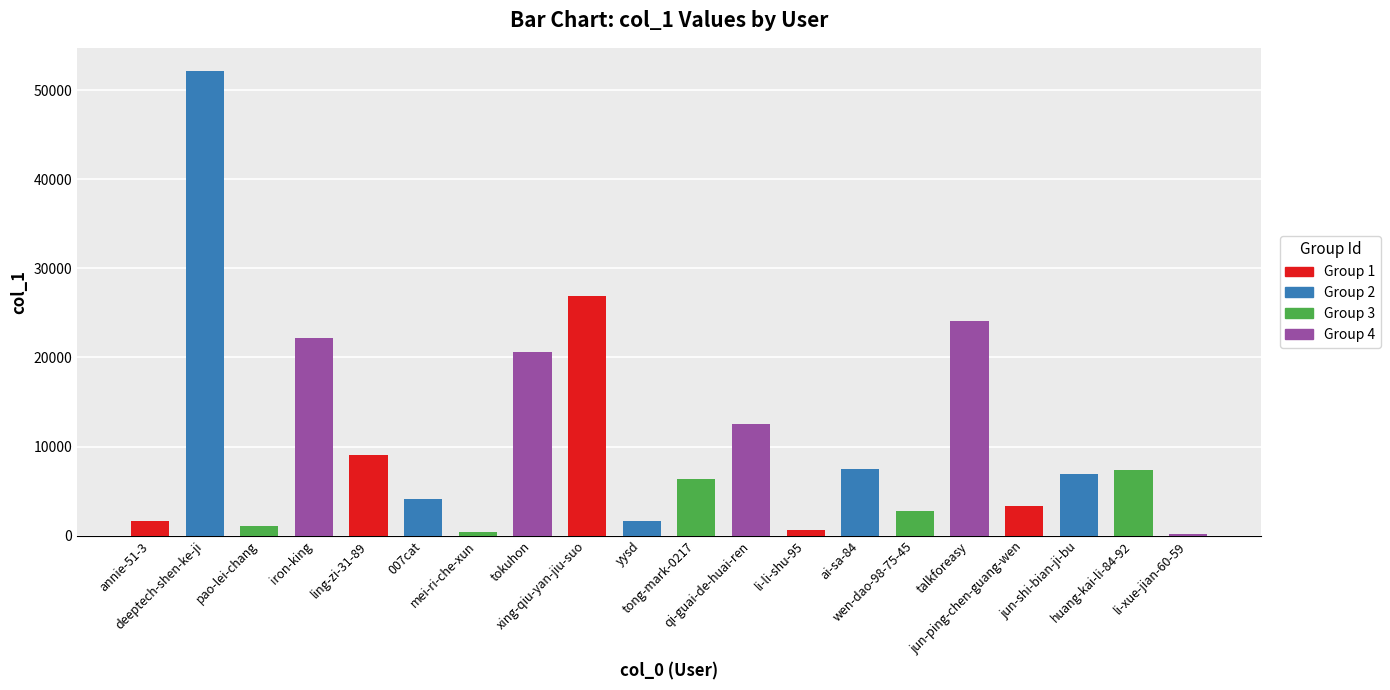

True or false: the data shows 26922 at xing-qiu-yan-jiu-suo.

True